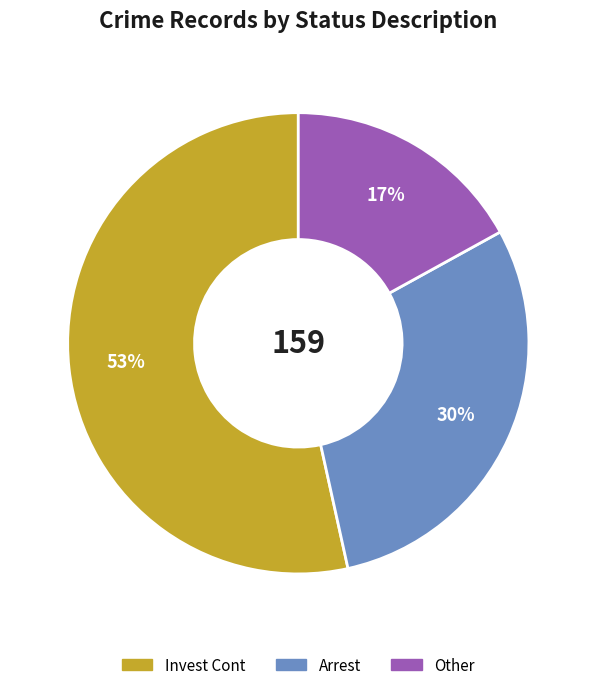

Is there any slice that represents more than half of the pie?

Yes